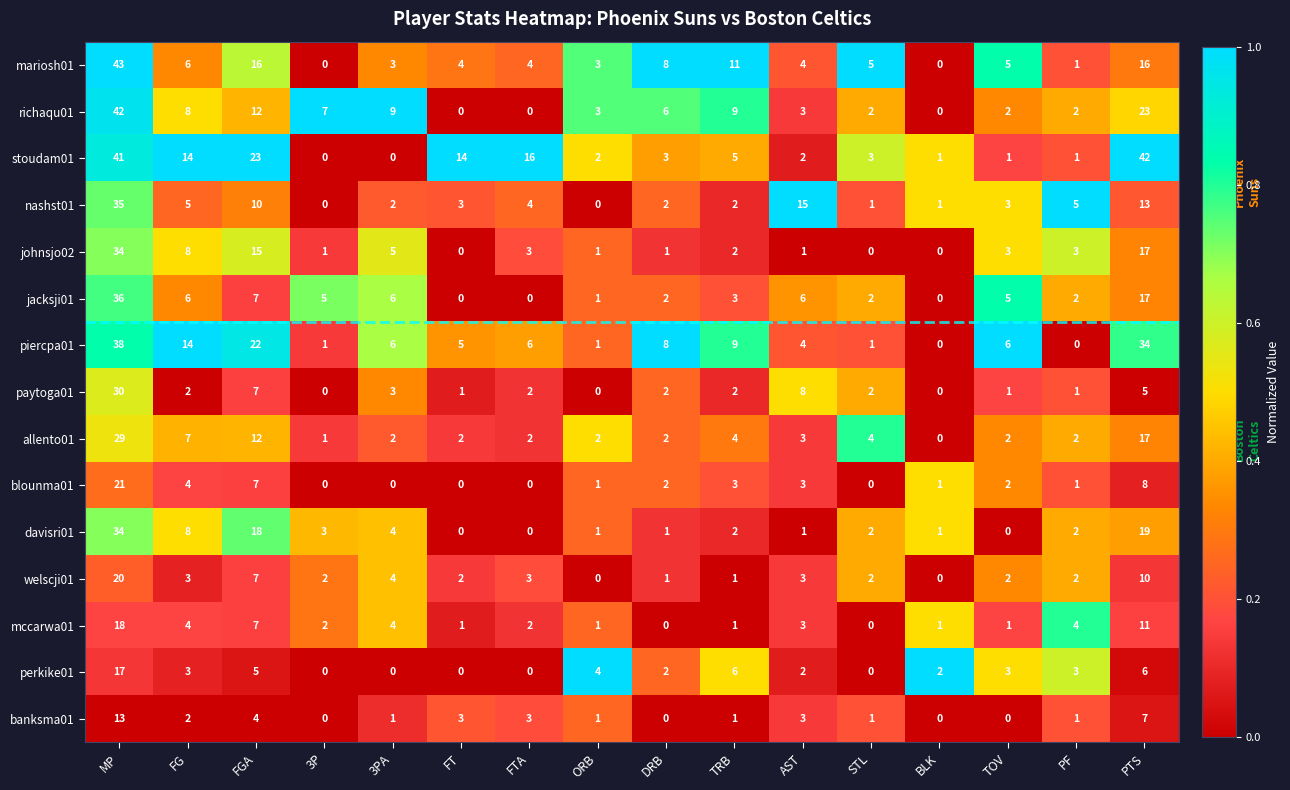

What is the spread (max minus min) of values at FGA?

19